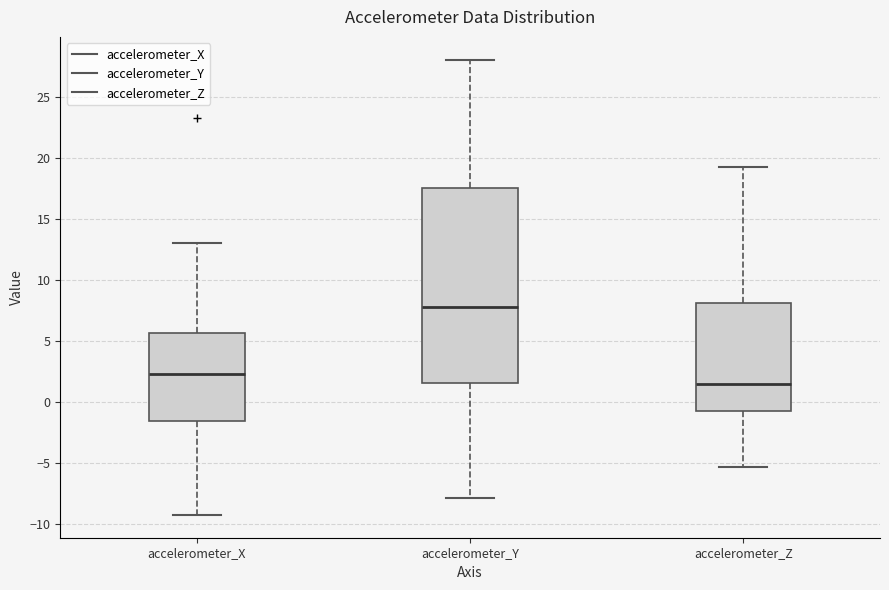

Reading left to right, read every box against the y-axis: the position of its median line, the range the box covers, and the ends of its whiskers. The values are not printed on the chart, so give them approximately, as read against the axis.

accelerometer_X: median 2.5, box -1.5 to 5.5, whiskers -9.0 to 13.0
accelerometer_Y: median 8.0, box 1.5 to 17.5, whiskers -8.0 to 28.0
accelerometer_Z: median 1.5, box -0.5 to 8.0, whiskers -5.5 to 19.5